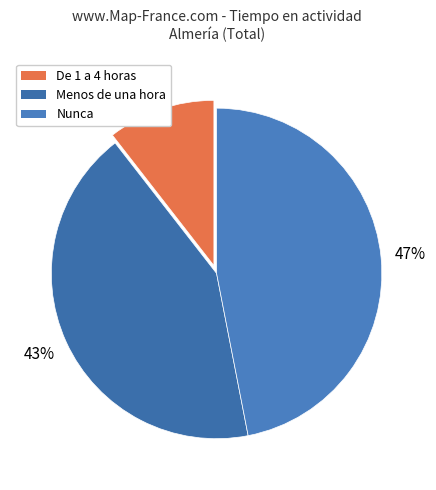

Count the number of slices in the pie.

3